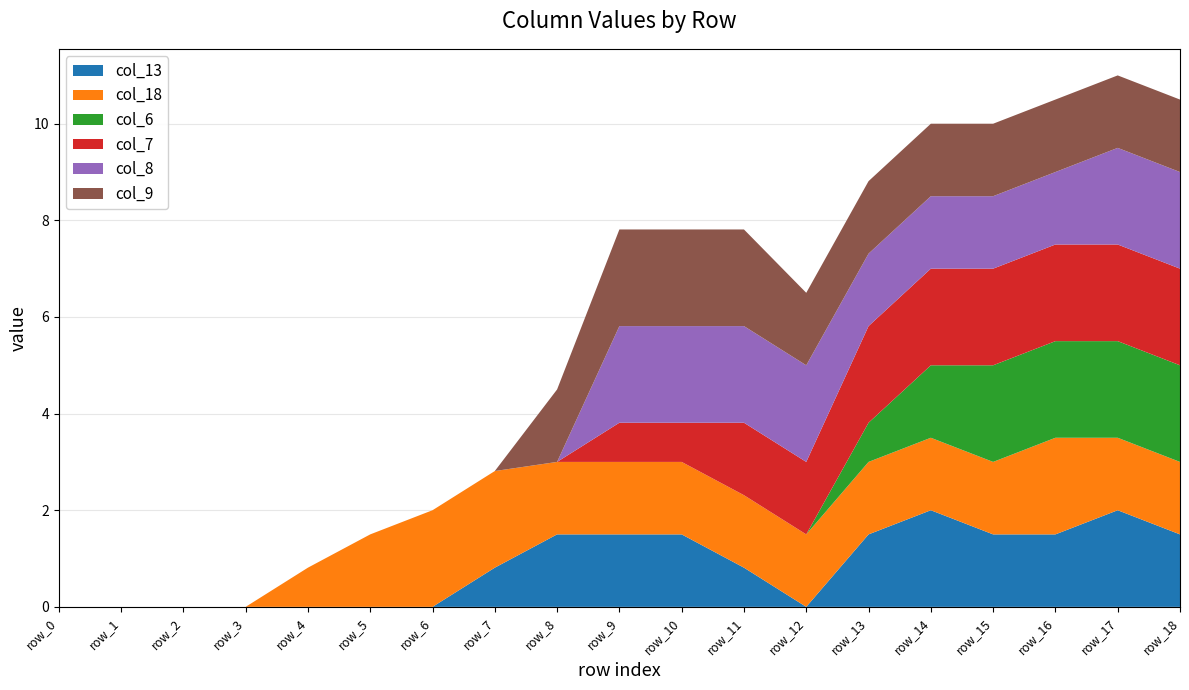

Reading left to right, list all the values displayed in this chart.

col_13: row_0=0.0	row_1=0.0	row_2=0.0	row_3=0.0	row_4=0.0	row_5=0.0	row_6=0.0	row_7=0.8	row_8=1.5	row_9=1.5	row_10=1.5	row_11=0.8	row_12=0.0	row_13=1.5	row_14=2.0	row_15=1.5	row_16=1.5	row_17=2.0	row_18=1.5
col_18: row_0=0.0	row_1=0.0	row_2=0.0	row_3=0.0	row_4=0.8	row_5=1.5	row_6=2.0	row_7=2.0	row_8=1.5	row_9=1.5	row_10=1.5	row_11=1.5	row_12=1.5	row_13=1.5	row_14=1.5	row_15=1.5	row_16=2.0	row_17=1.5	row_18=1.5
col_6: row_0=0.0	row_1=0.0	row_2=0.0	row_3=0.0	row_4=0.0	row_5=0.0	row_6=0.0	row_7=0.0	row_8=0.0	row_9=0.0	row_10=0.0	row_11=0.0	row_12=0.0	row_13=0.8	row_14=1.5	row_15=2.0	row_16=2.0	row_17=2.0	row_18=2.0
col_7: row_0=0.0	row_1=0.0	row_2=0.0	row_3=0.0	row_4=0.0	row_5=0.0	row_6=0.0	row_7=0.0	row_8=0.0	row_9=0.8	row_10=0.8	row_11=1.5	row_12=1.5	row_13=2.0	row_14=2.0	row_15=2.0	row_16=2.0	row_17=2.0	row_18=2.0
col_8: row_0=0.0	row_1=0.0	row_2=0.0	row_3=0.0	row_4=0.0	row_5=0.0	row_6=0.0	row_7=0.0	row_8=0.0	row_9=2.0	row_10=2.0	row_11=2.0	row_12=2.0	row_13=1.5	row_14=1.5	row_15=1.5	row_16=1.5	row_17=2.0	row_18=2.0
col_9: row_0=0.0	row_1=0.0	row_2=0.0	row_3=0.0	row_4=0.0	row_5=0.0	row_6=0.0	row_7=0.0	row_8=1.5	row_9=2.0	row_10=2.0	row_11=2.0	row_12=1.5	row_13=1.5	row_14=1.5	row_15=1.5	row_16=1.5	row_17=1.5	row_18=1.5